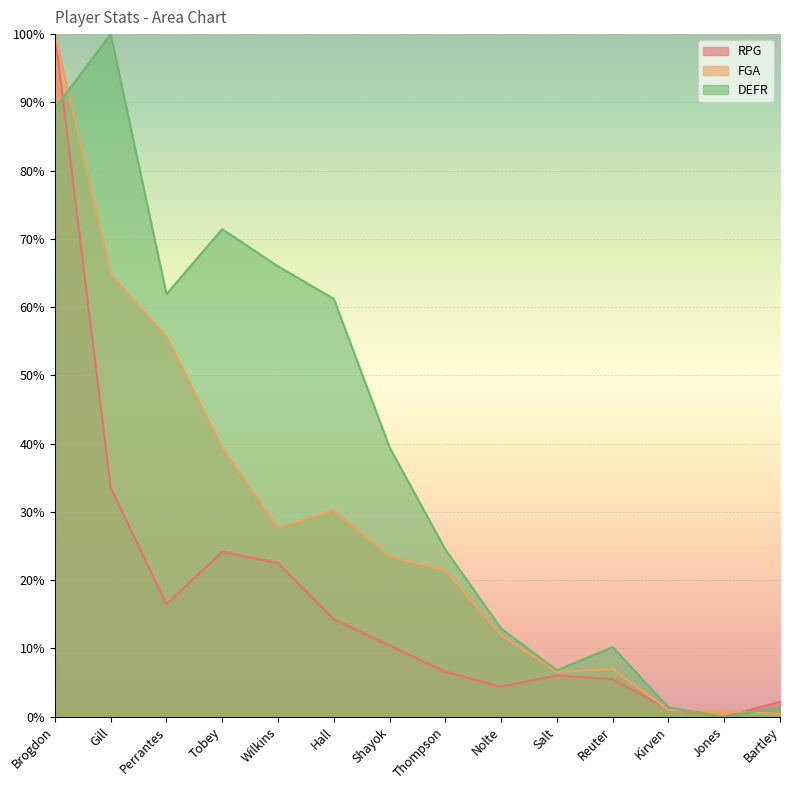

How many lines are shown in the chart?

3